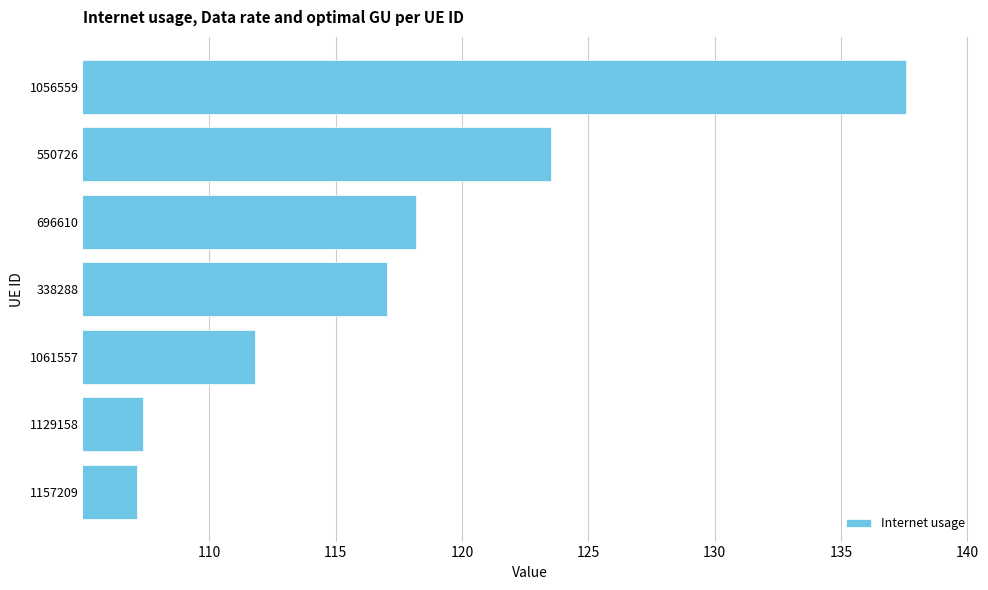

How many values exceed 117?

4